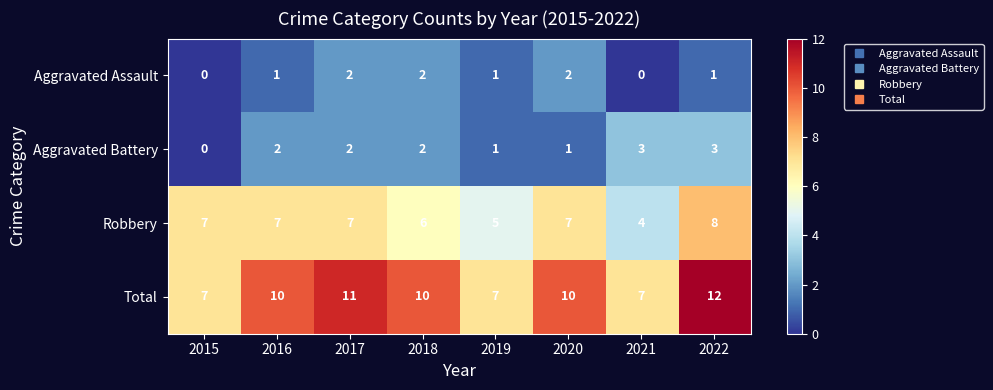

How many Aggravated Battery values are between 1 and 3?

7